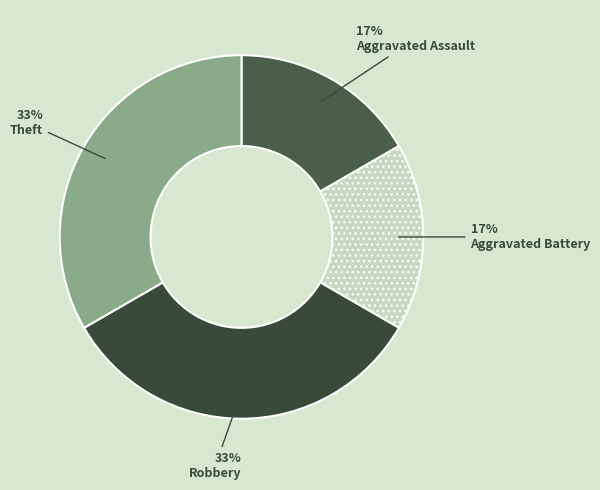

Count the number of slices in the pie.

4